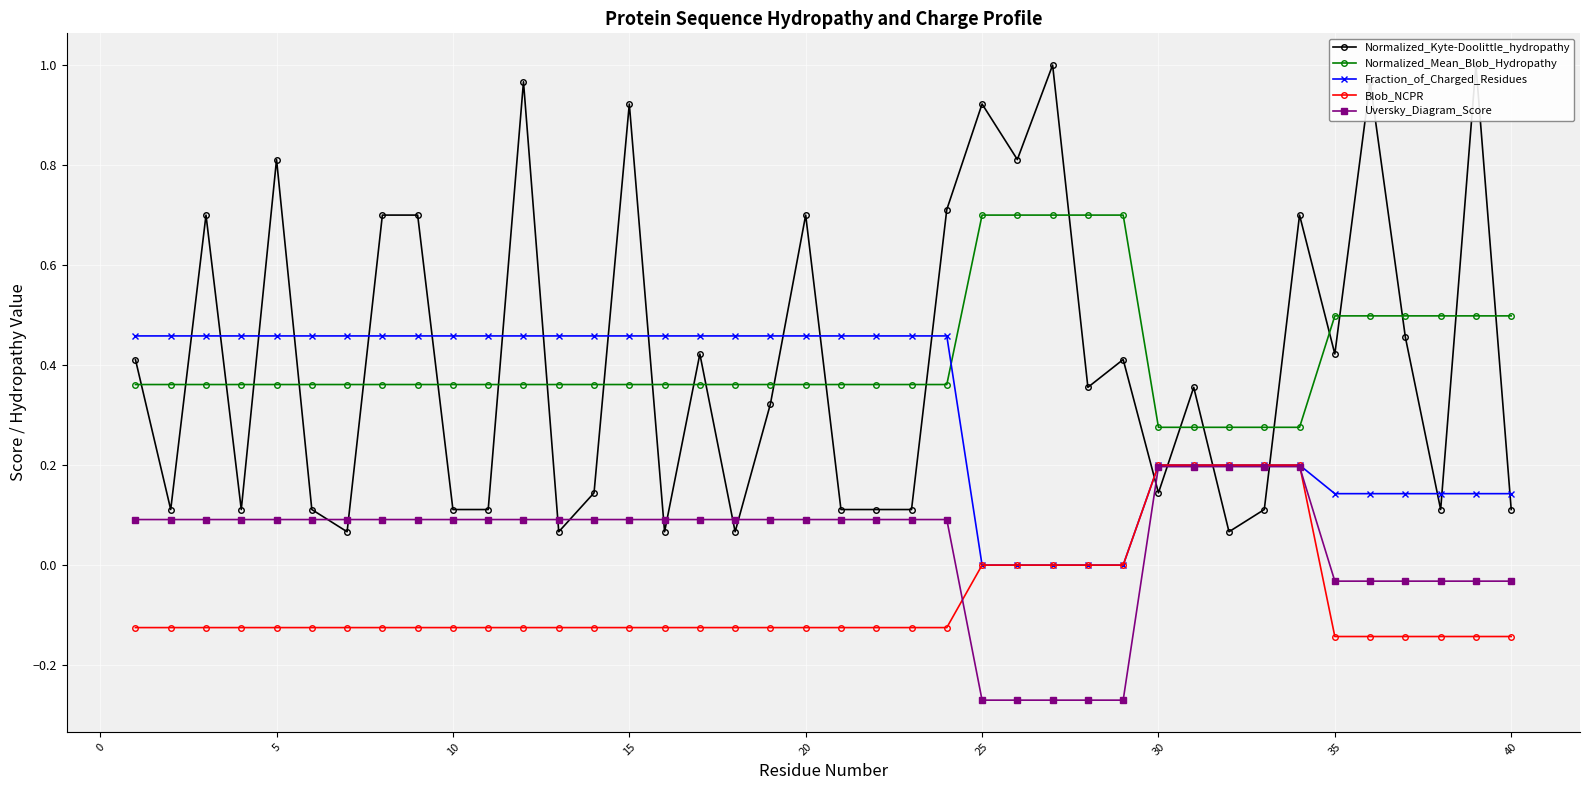

The value of Fraction_of_Charged_Residues at 15 is 0.2. True or false?

False